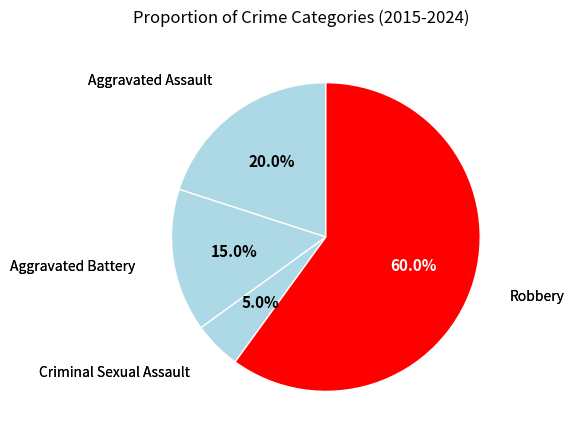

Which has a higher value, Aggravated Battery or Robbery?

Robbery